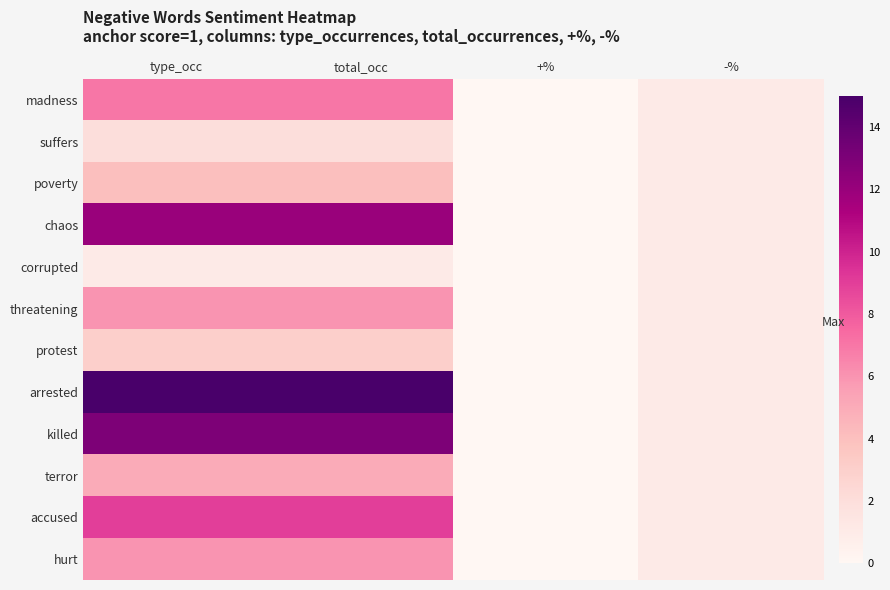

Reading left to right, transcribe all the data shown in this chart.

madness: type_occ=7	total_occ=7	+%=0	-%=1
suffers: type_occ=2	total_occ=2	+%=0	-%=1
poverty: type_occ=4	total_occ=4	+%=0	-%=1
chaos: type_occ=12	total_occ=12	+%=0	-%=1
corrupted: type_occ=1	total_occ=1	+%=0	-%=1
threatening: type_occ=6	total_occ=6	+%=0	-%=1
protest: type_occ=3	total_occ=3	+%=0	-%=1
arrested: type_occ=15	total_occ=15	+%=0	-%=1
killed: type_occ=13	total_occ=13	+%=0	-%=1
terror: type_occ=5	total_occ=5	+%=0	-%=1
accused: type_occ=9	total_occ=9	+%=0	-%=1
hurt: type_occ=6	total_occ=6	+%=0	-%=1